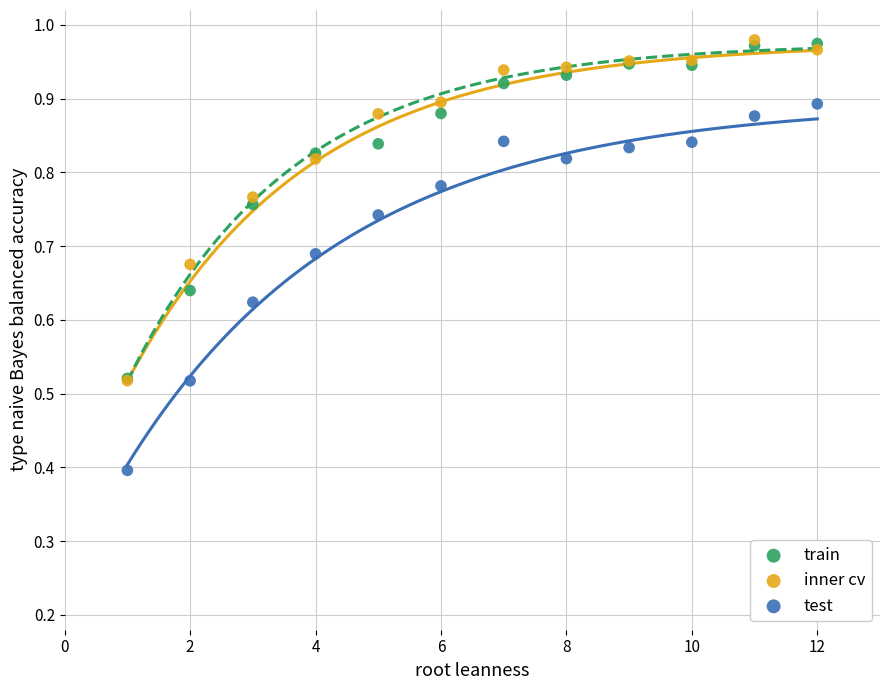

Which series contains the lowest Y value?

test